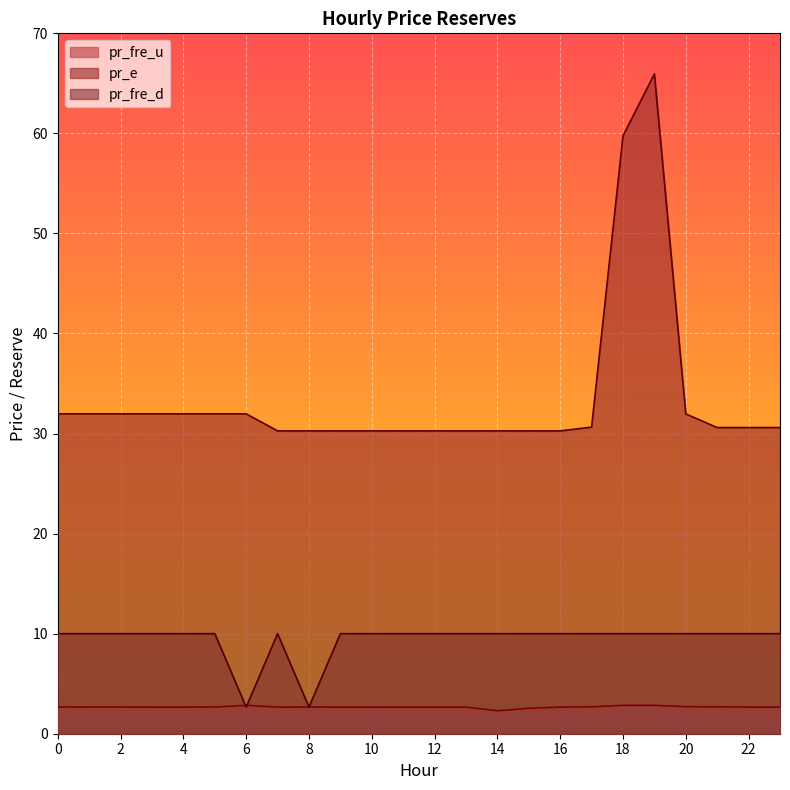

What is the sum of the pr_fre_d values at 16 and 22?

20.0